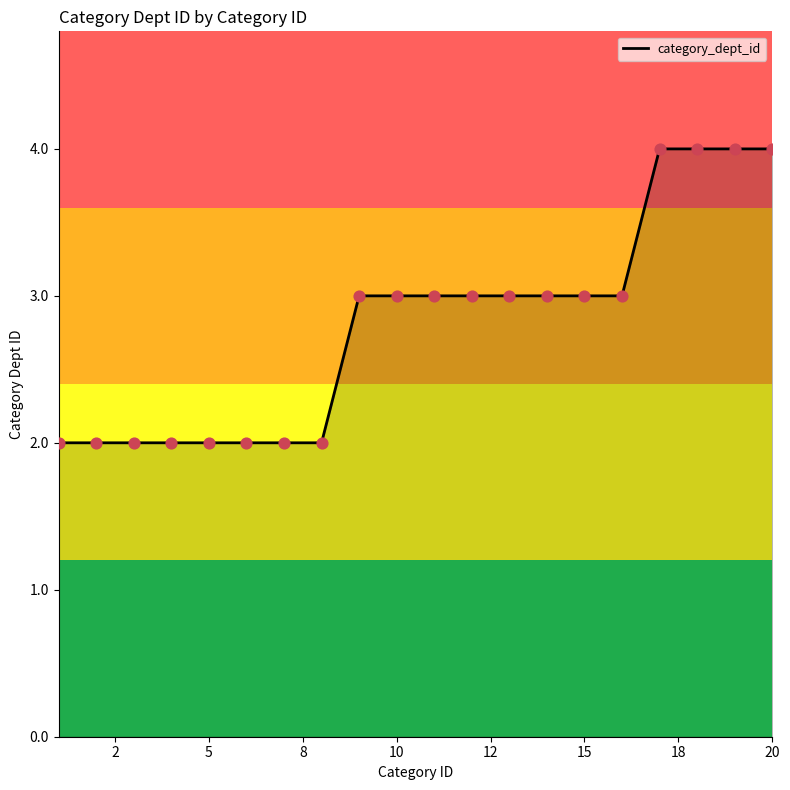

Does the chart have visible grid lines?

No